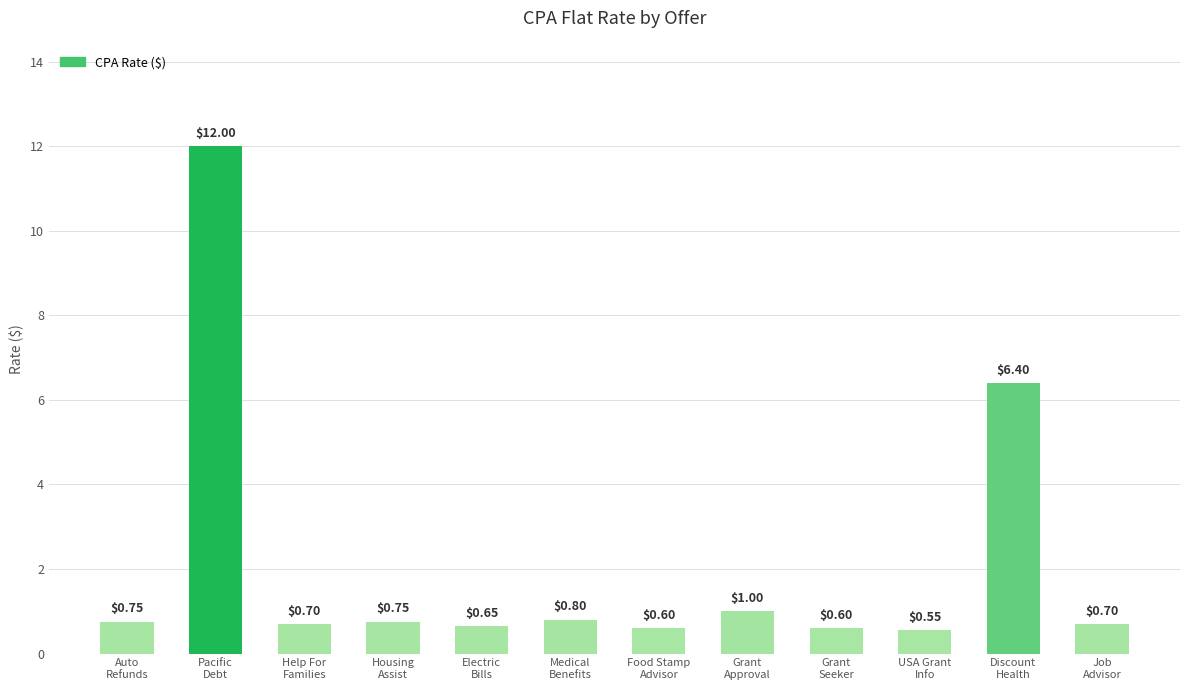

What is the sum of all values?

25.5